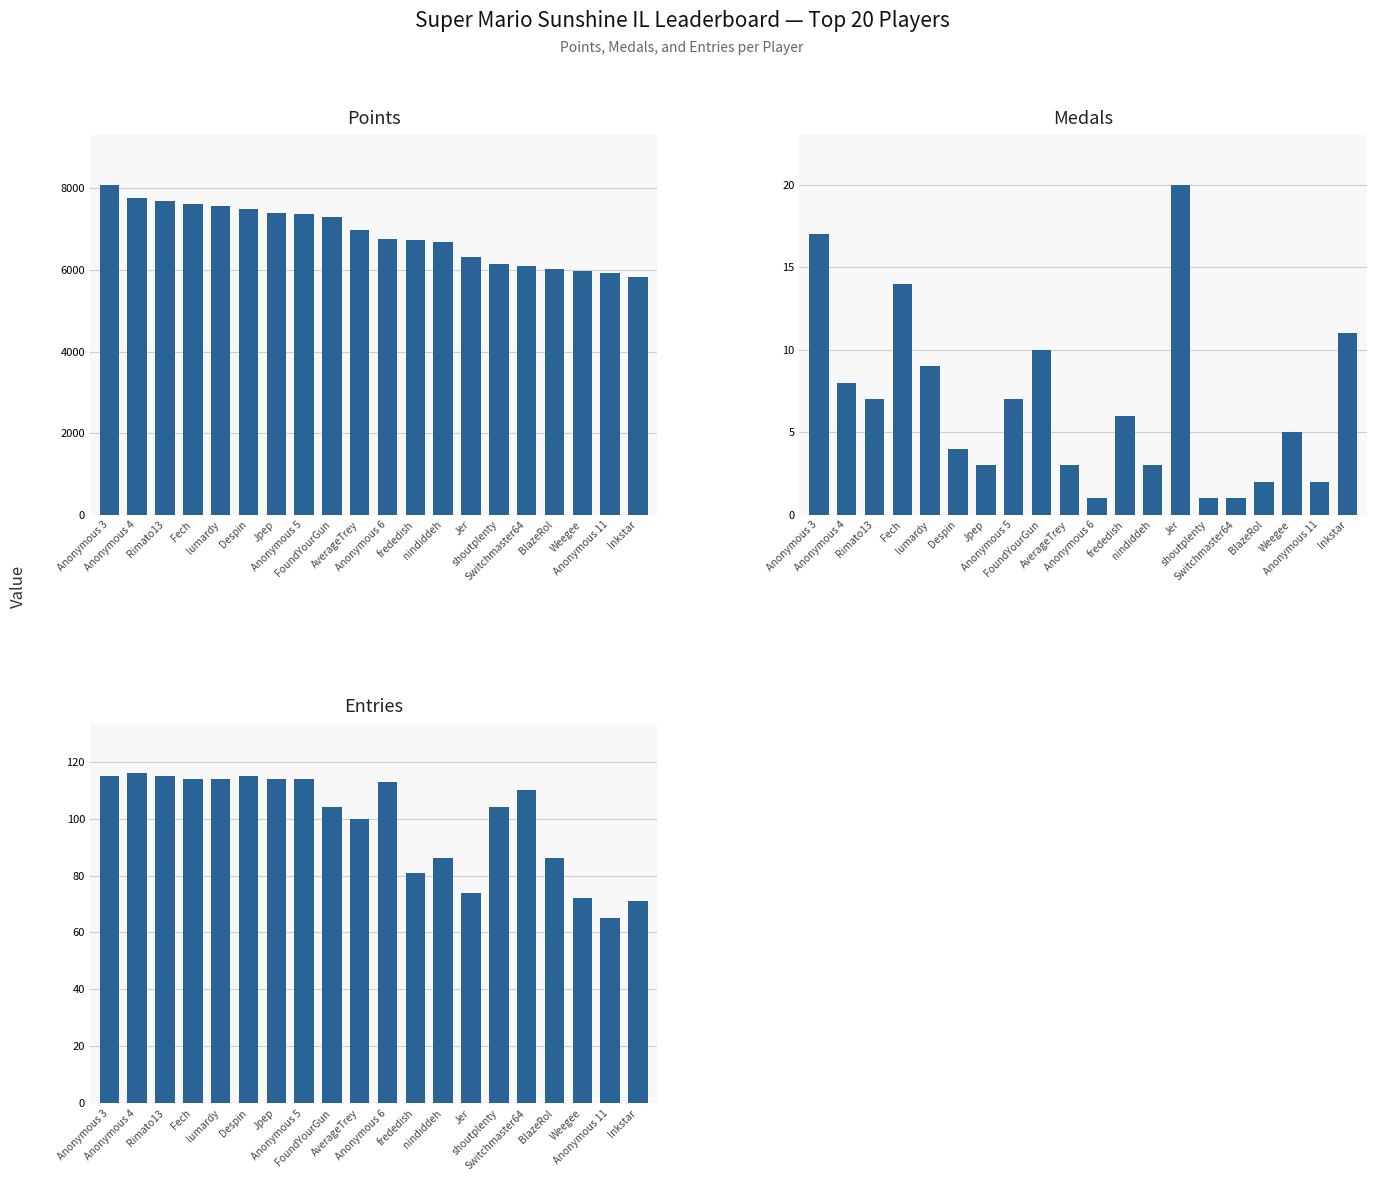

Which category has the lowest value in the Points series?

Inkstar